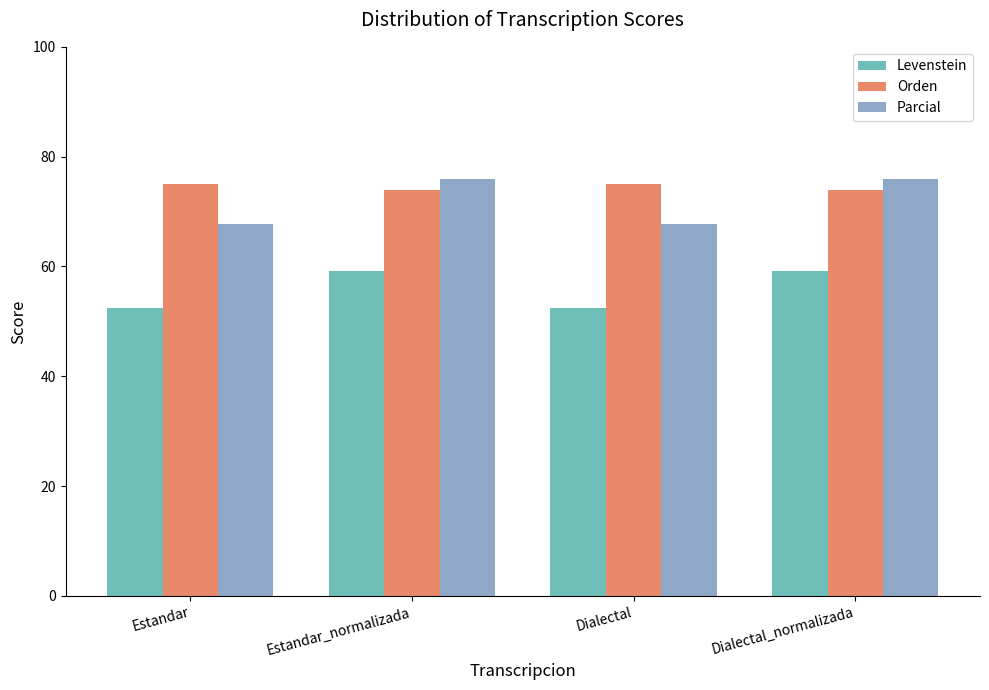

What is the approximate value of Levenstein at Dialectal_normalizada?

59.2